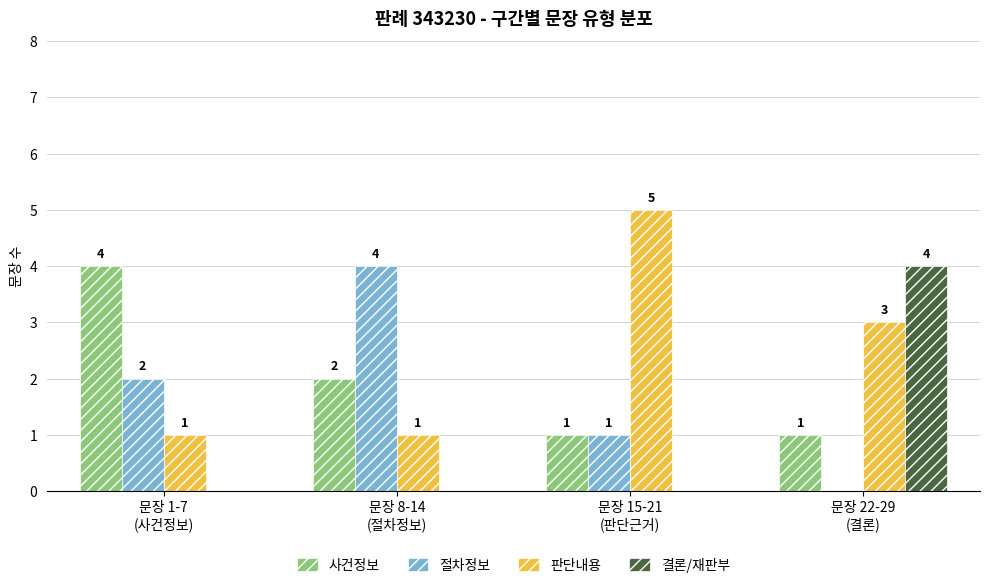

How many 사건정보 values are between 1 and 4?

4